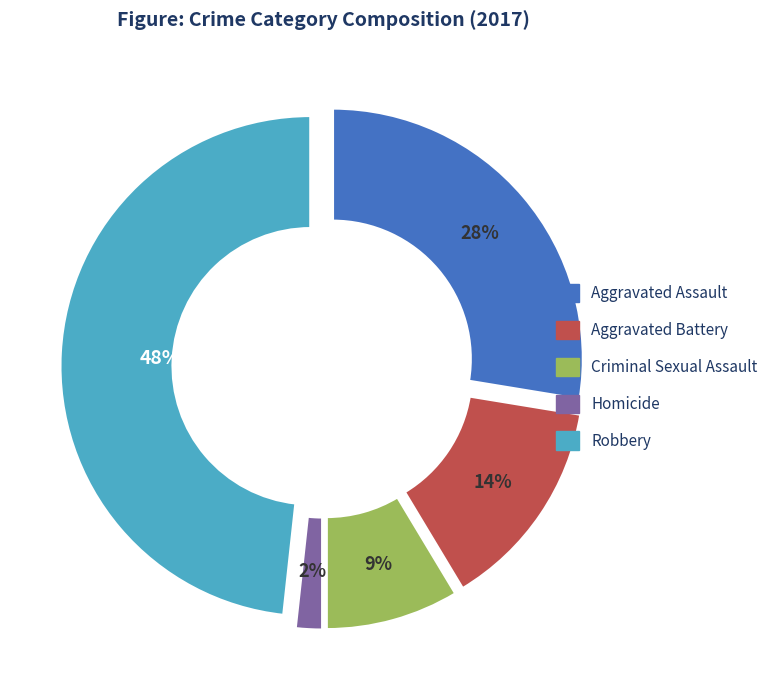

Rank the categories by value from highest to lowest.

Robbery, Aggravated Assault, Aggravated Battery, Criminal Sexual Assault, Homicide